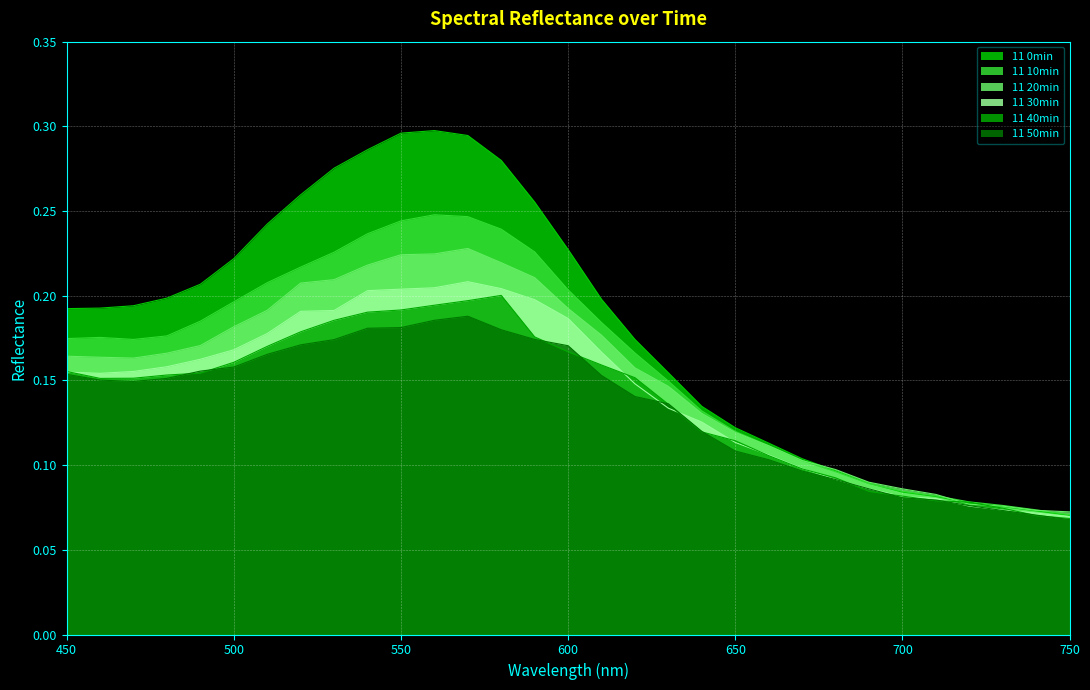

Where is the first local minimum for 11 40min?

460